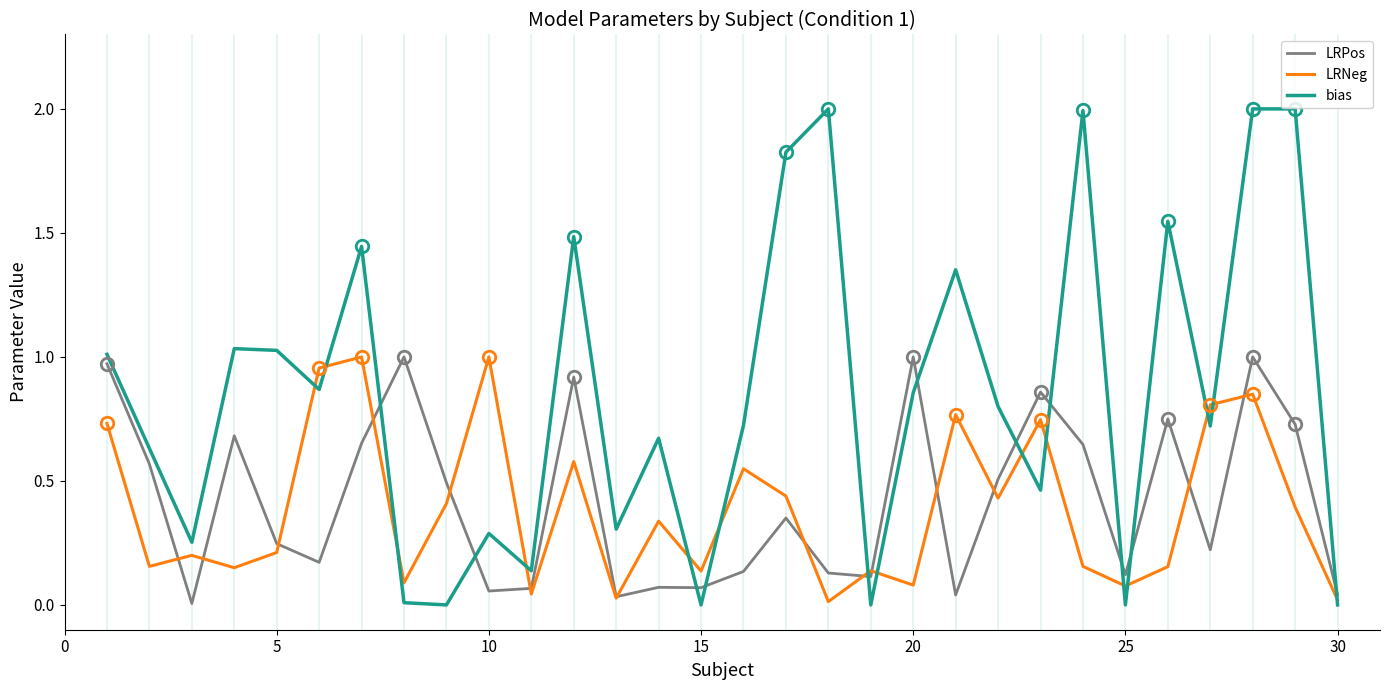

Which series has the largest total across all categories?

bias